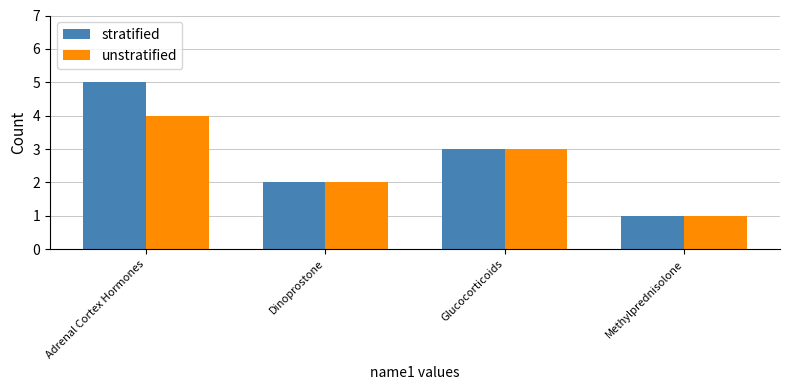

Reading right to left, transcribe all the data shown in this chart.

stratified: 1	3	2	5
unstratified: 1	3	2	4